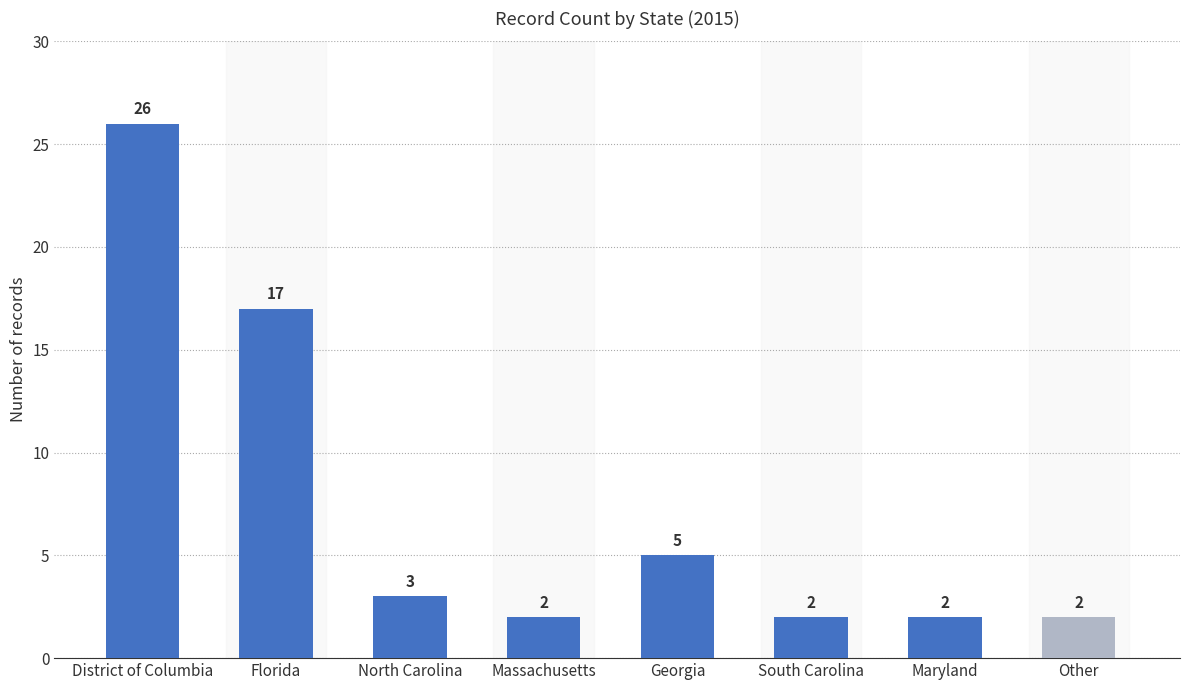

Reading right to left, list all the values displayed in this chart.

Other=2	Maryland=2	South Carolina=2	Georgia=5	Massachusetts=2	North Carolina=3	Florida=17	District of Columbia=26